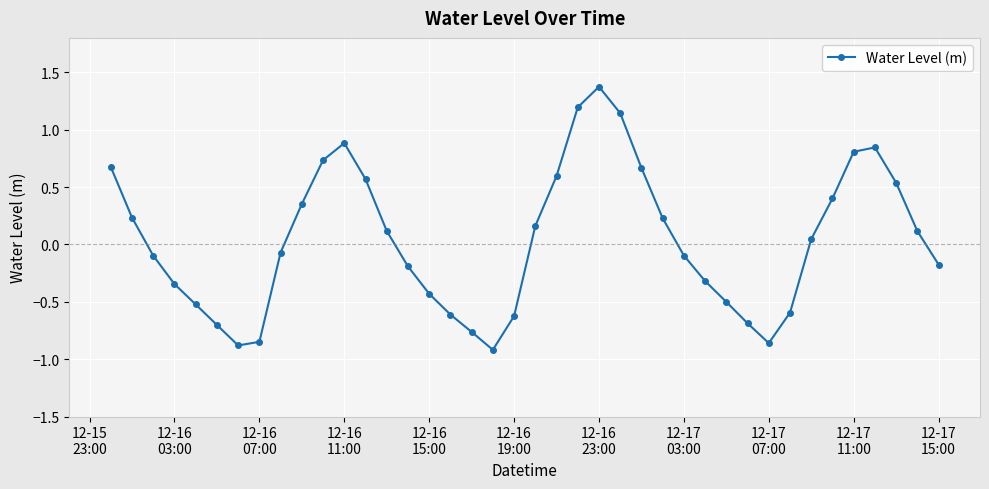

What is the difference between the second highest and minimum values?

2.1